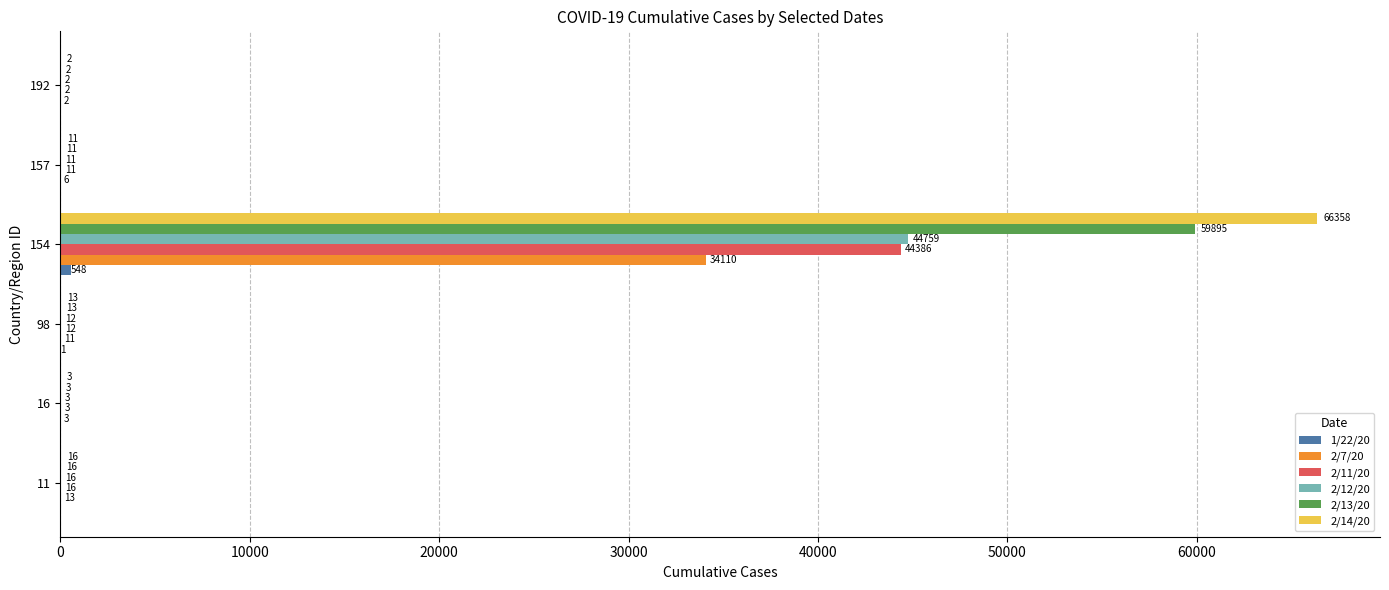

What is the sum of the 2/11/20 values at 16 and 154?

44389